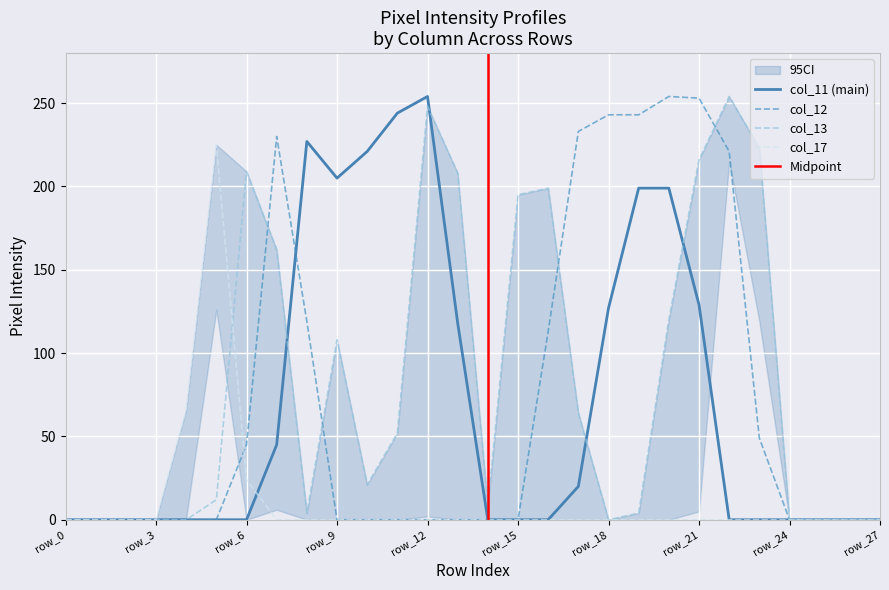

Is it true that col_13 equals 157 at row_2?

False